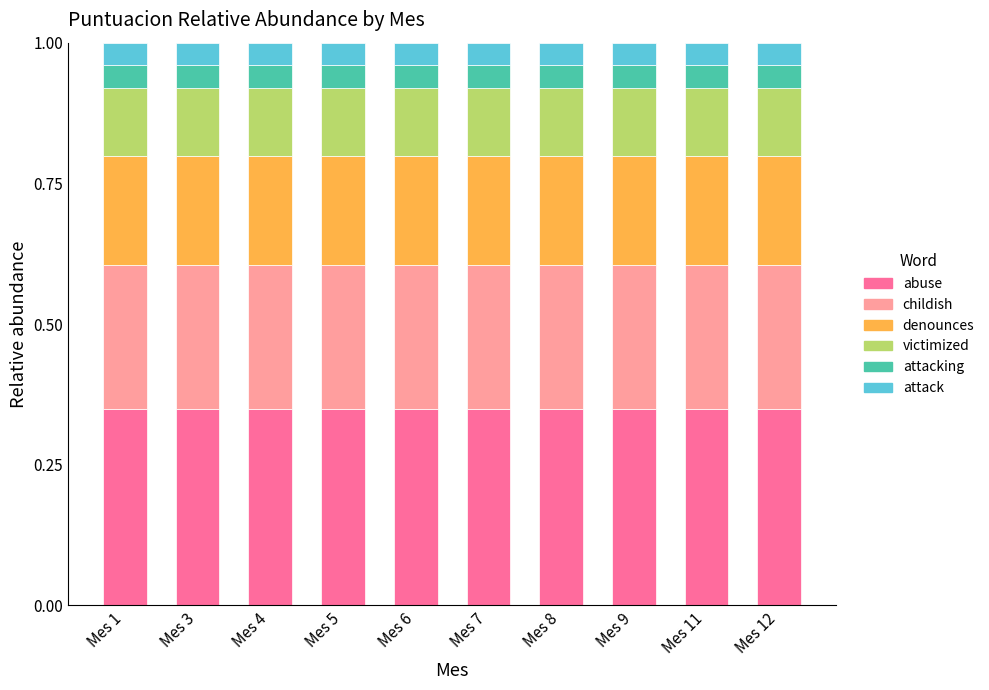

How many categories are shown in the chart?

10